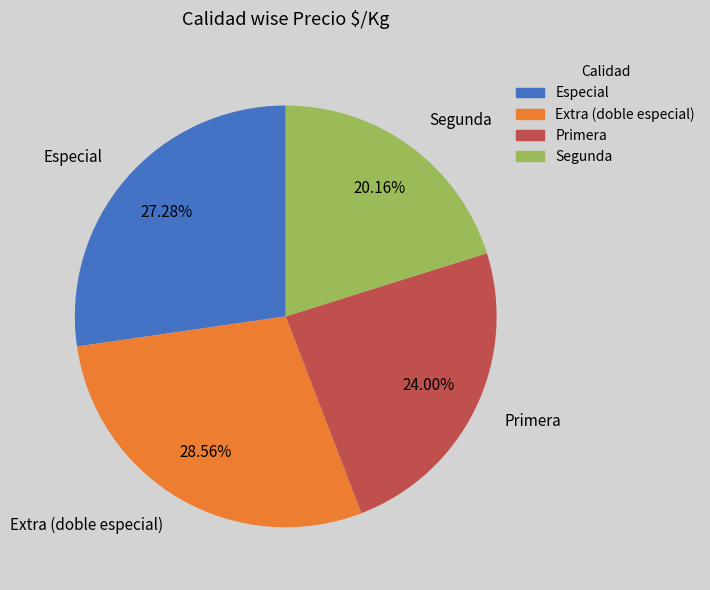

Is it true that Especial is 16% of the pie?

False